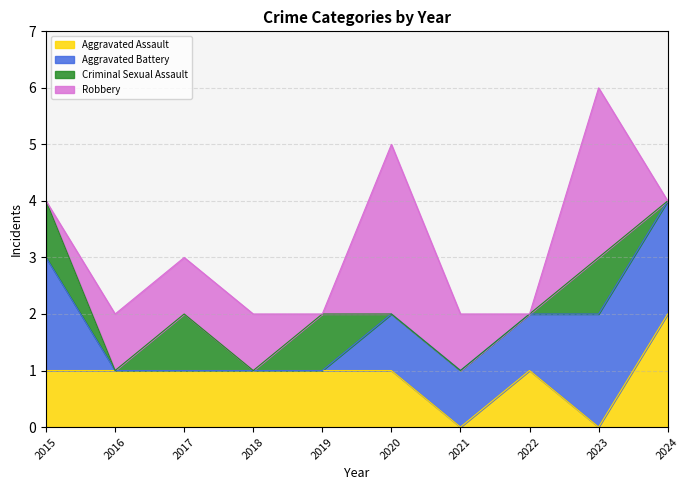

What are all the series names shown in the legend?

Aggravated Assault, Aggravated Battery, Criminal Sexual Assault, Robbery